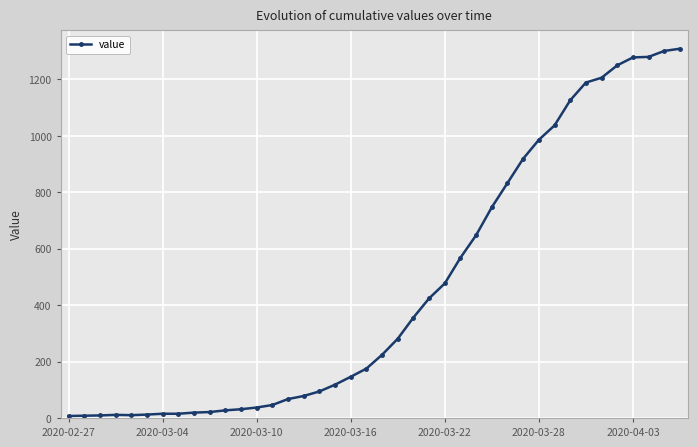

What is the average value?

460